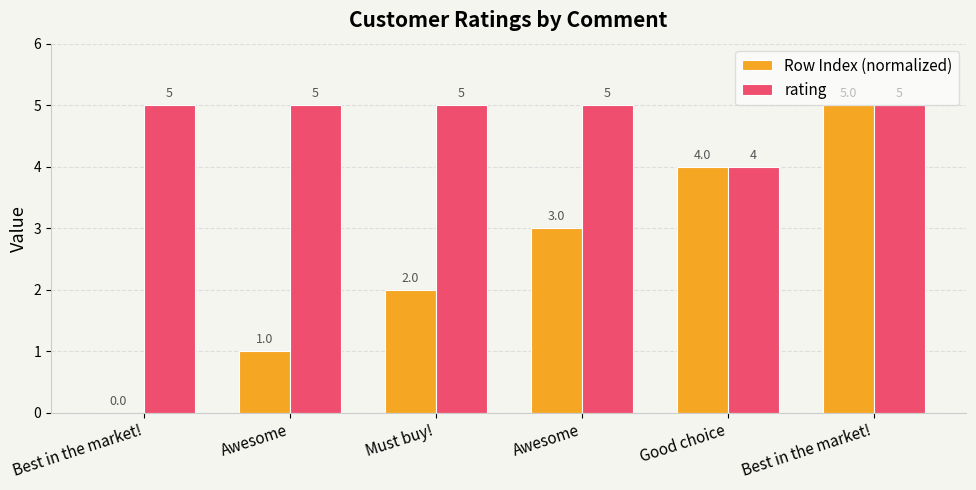

Count the number of categories in the chart.

6